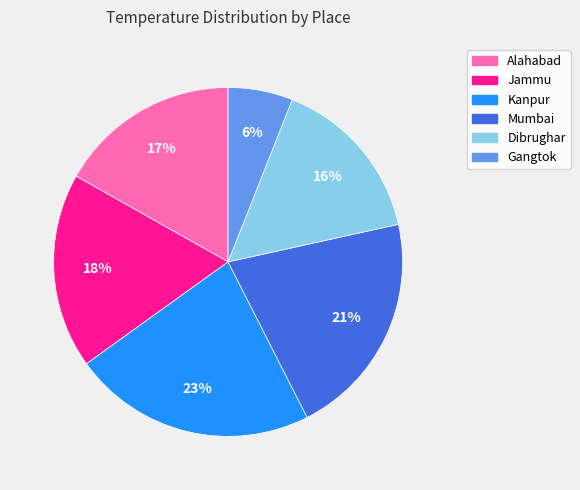

Is it true that Dibrughar is 16% of the pie?

True